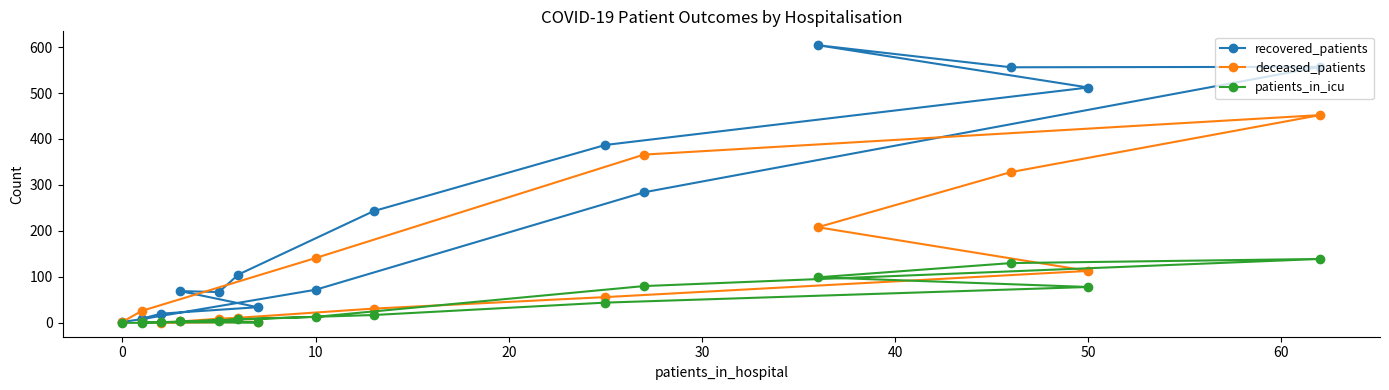

True or false: patients_in_icu and recovered_patients intersect in this chart.

False